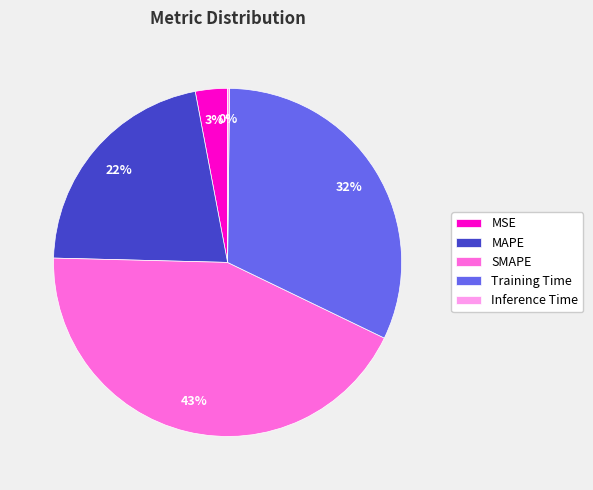

To the nearest percent, what is the average slice percentage?

20%